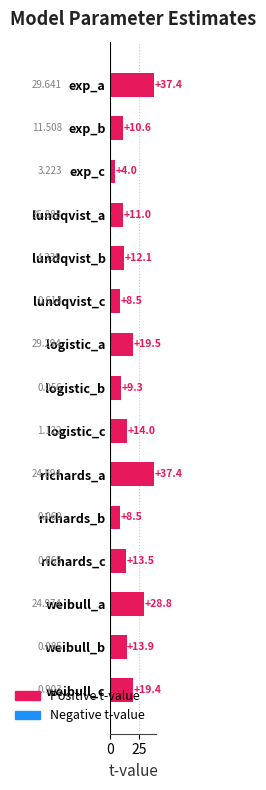

The value of Std.Error at lundqvist_b is 0.4. True or false?

True